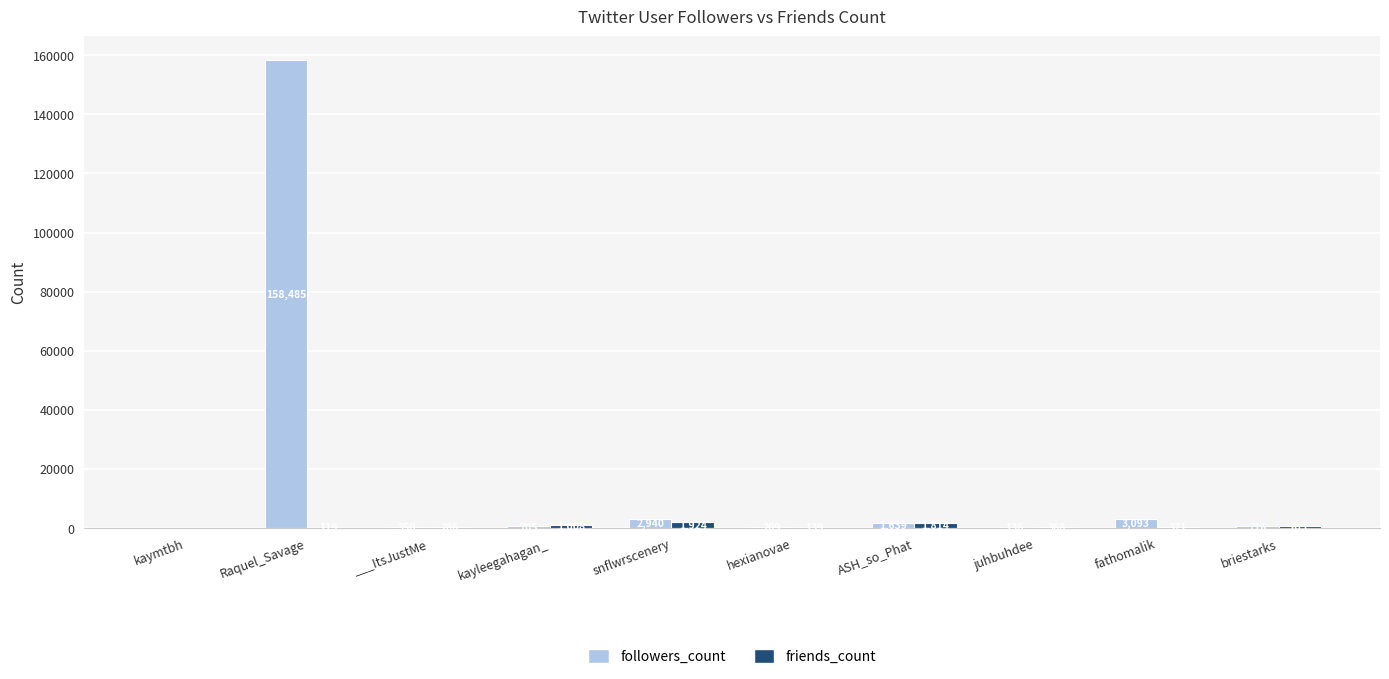

True or false: followers_count has a value of 2940 at snflwrscenery.

True